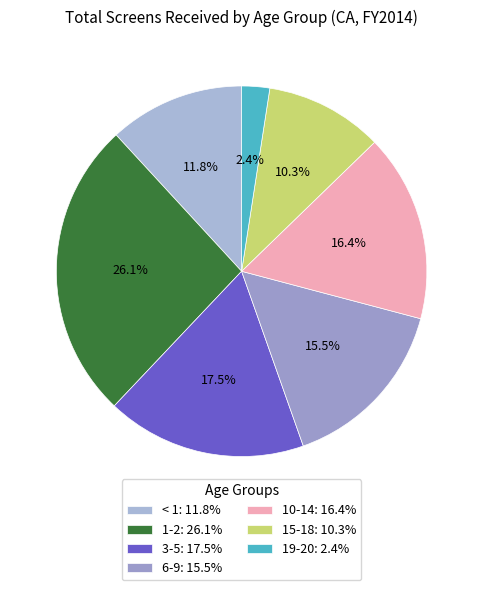

Count the number of slices in the pie.

7